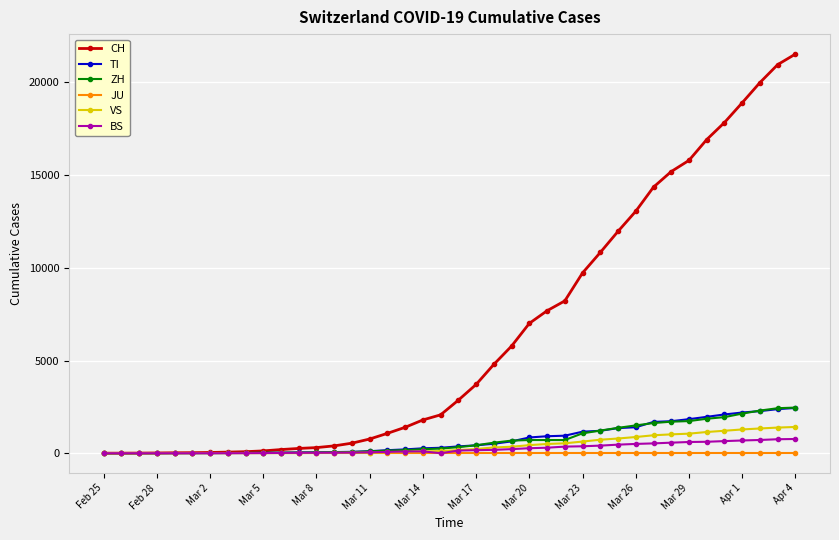

How many categories are shown in the chart?

40